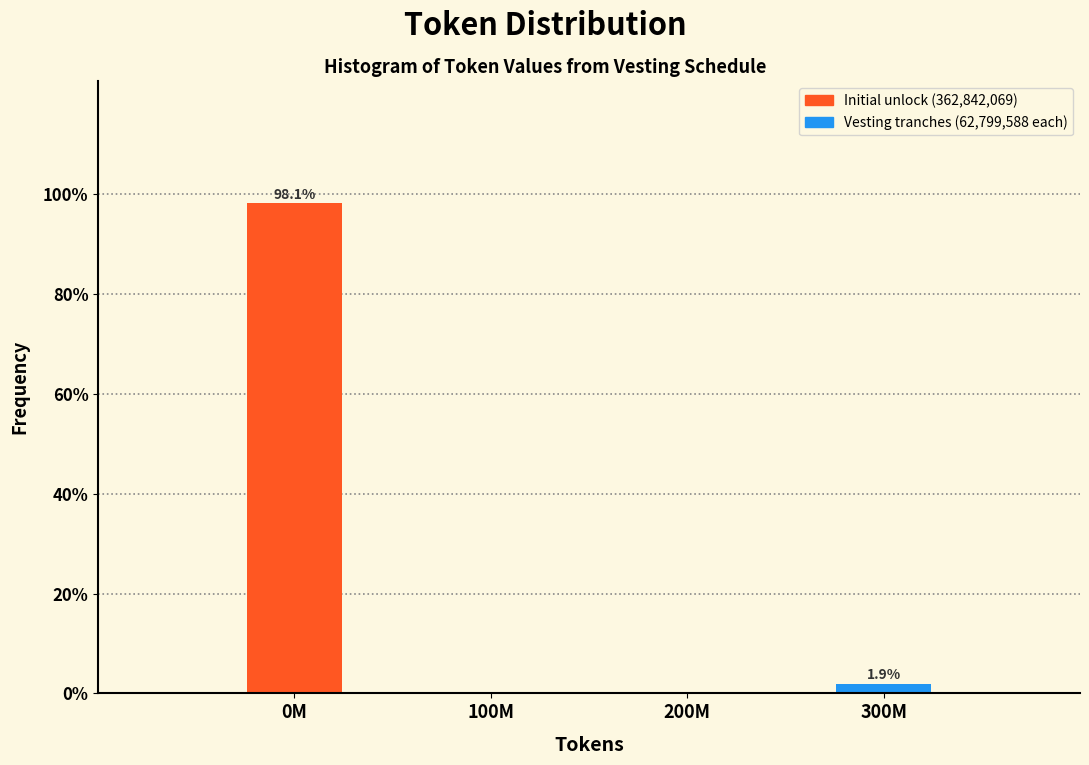

Reading left to right, list all the values displayed in this chart.

0M=98.1	100M=0.0	200M=0.0	300M=1.9